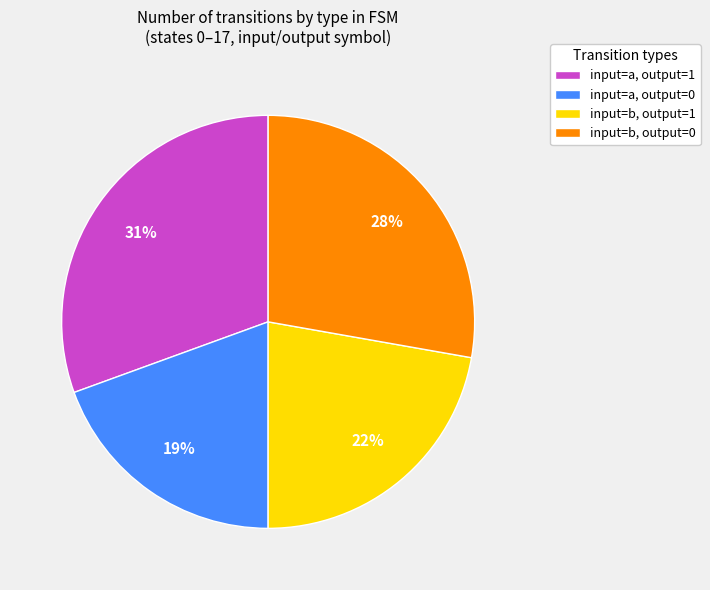

To the nearest percent, what is the average slice percentage?

25%